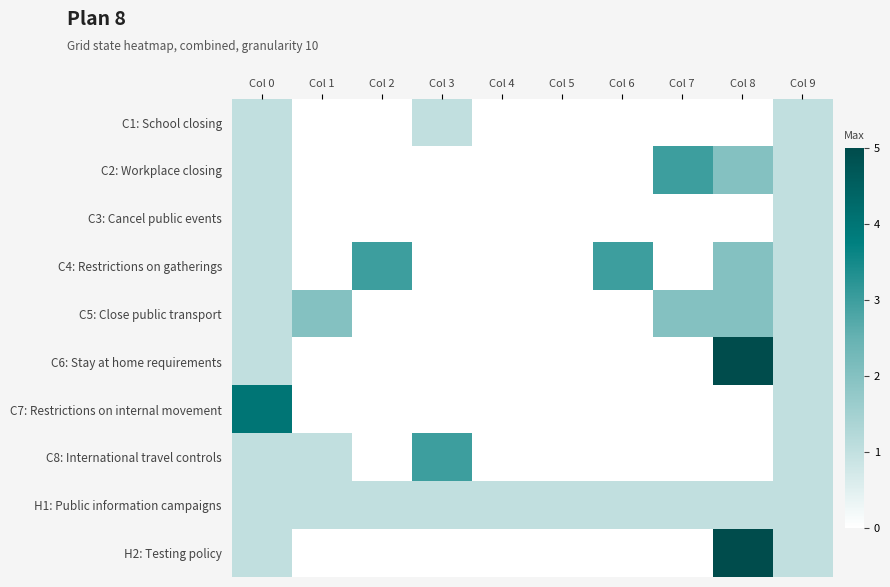

At how many categories does at least one series exceed 0?

10